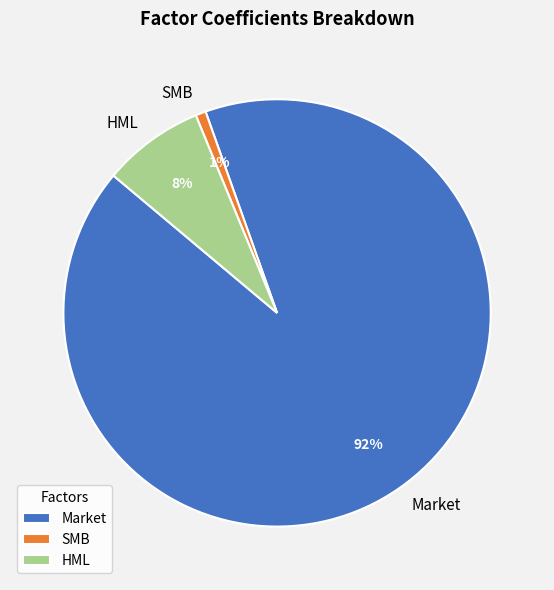

Does any single category account for the majority?

Yes